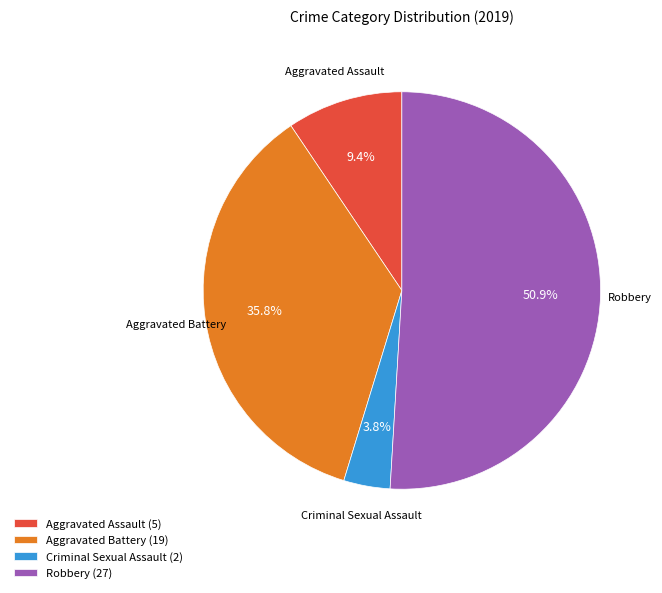

Which slice is the smallest?

Criminal Sexual Assault (2)